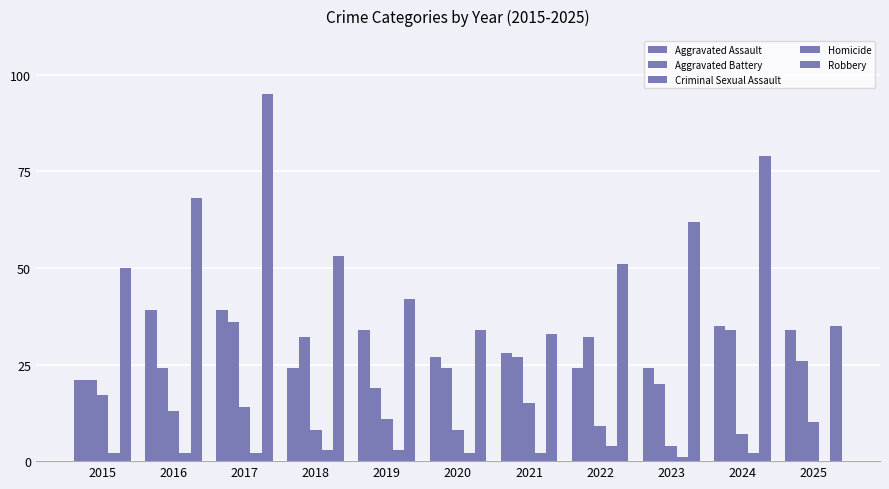

How many values in Homicide are above zero?

10